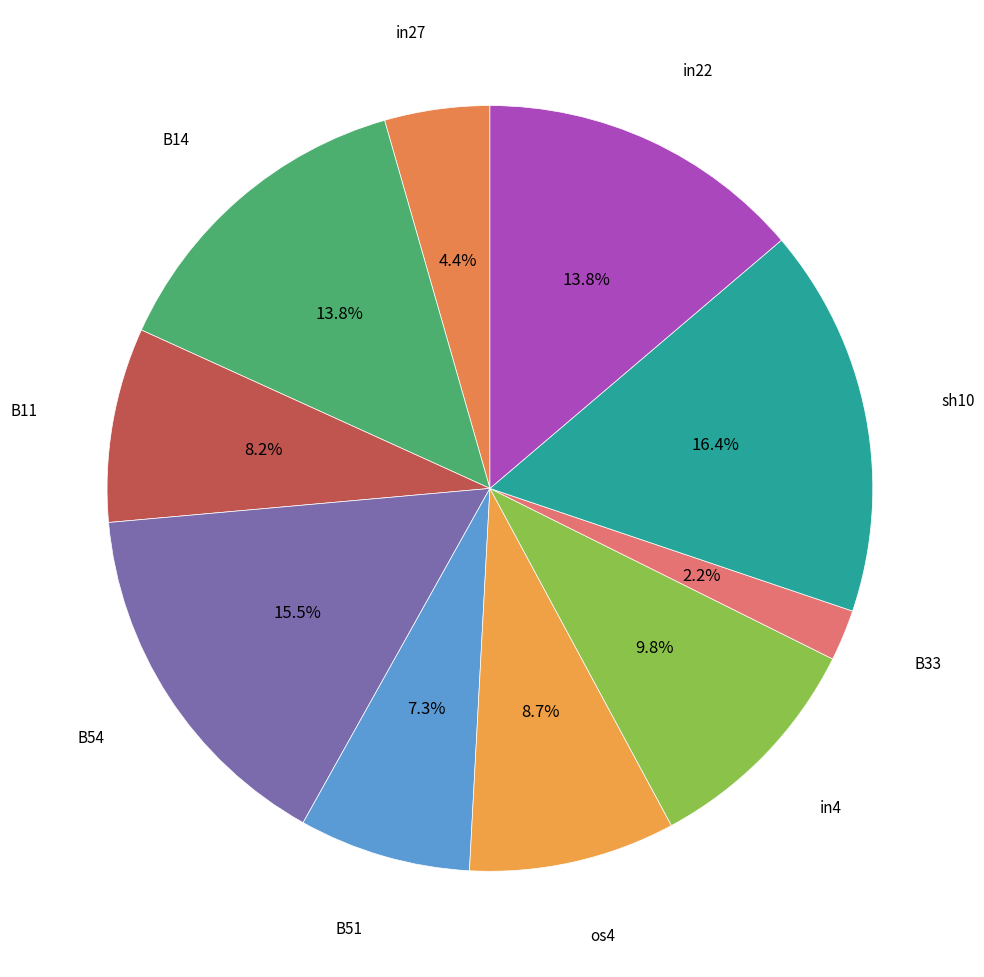

Is B33 the majority of the pie?

No